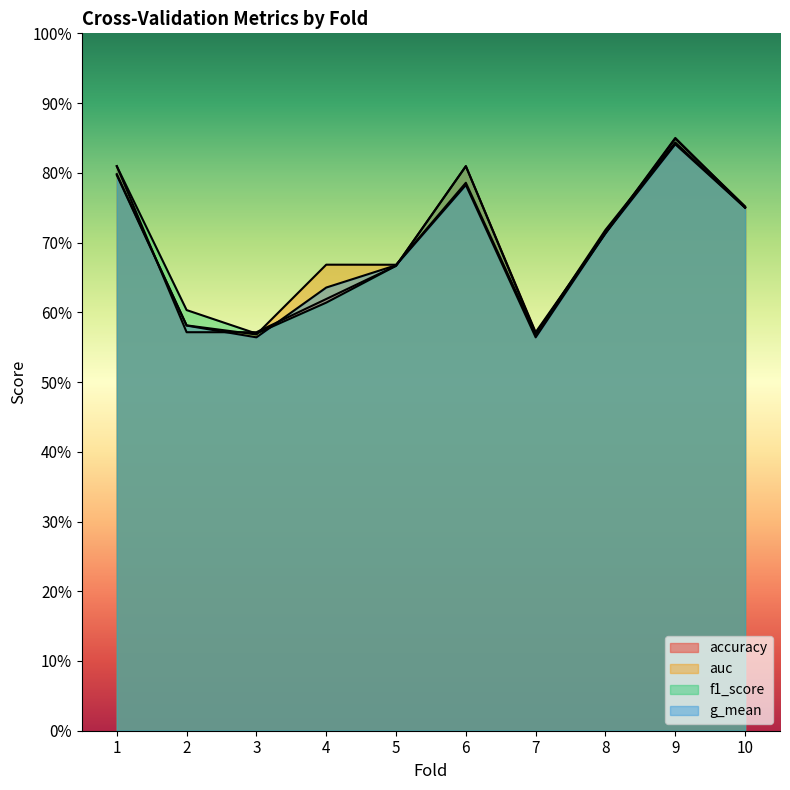

How many f1_score values are between 0 and 1?

10